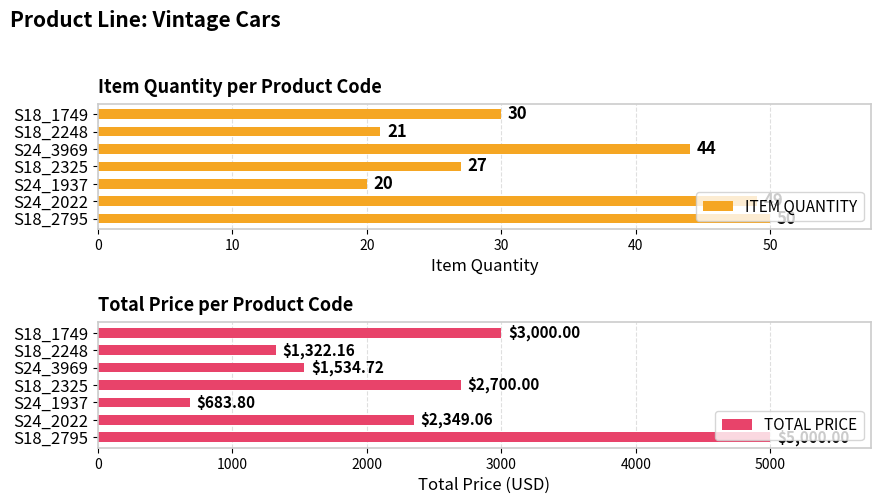

What is the sum of the TOTAL PRICE values at S24_3969 and S18_2795?

6534.7